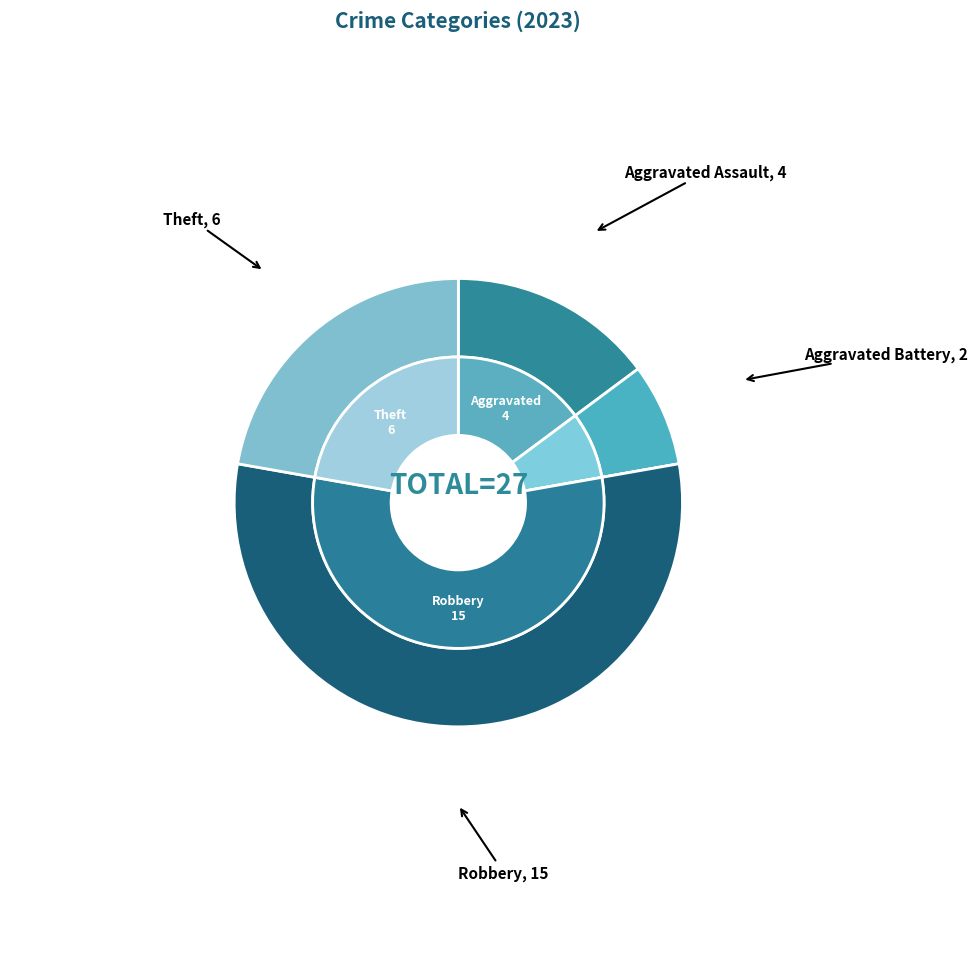

Does any single category account for the majority?

Yes